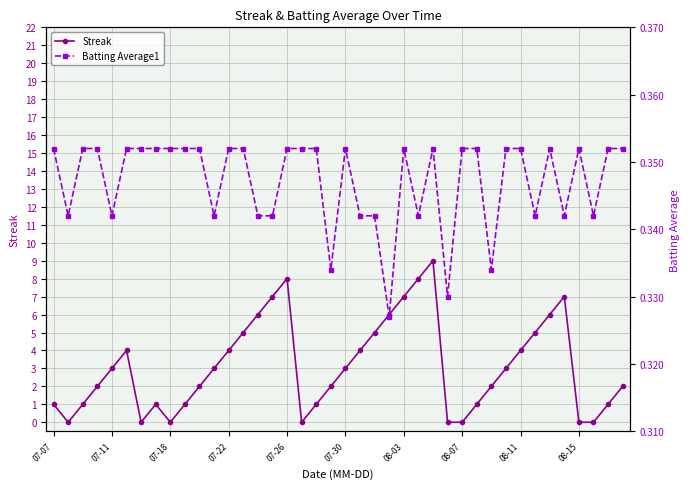

The value of Streak at 08-03 is 7. True or false?

True